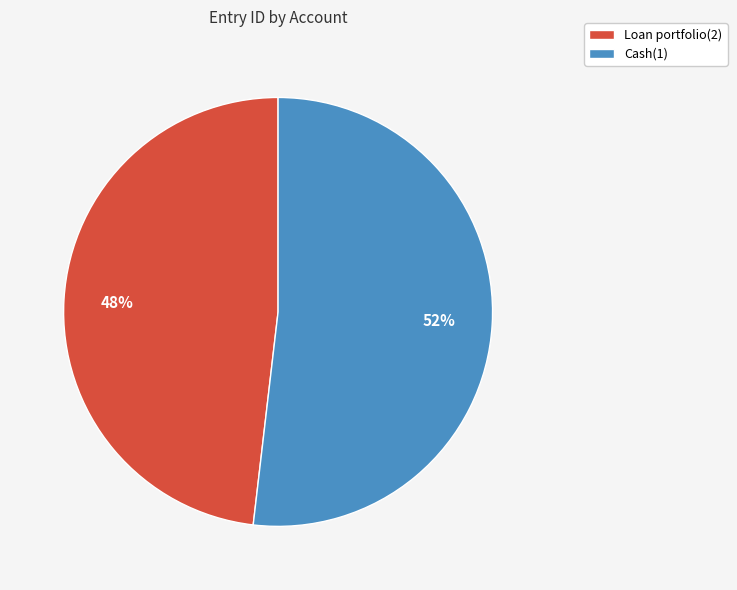

To the nearest percent, what percentage of the pie is Loan portfolio(2)?

48%